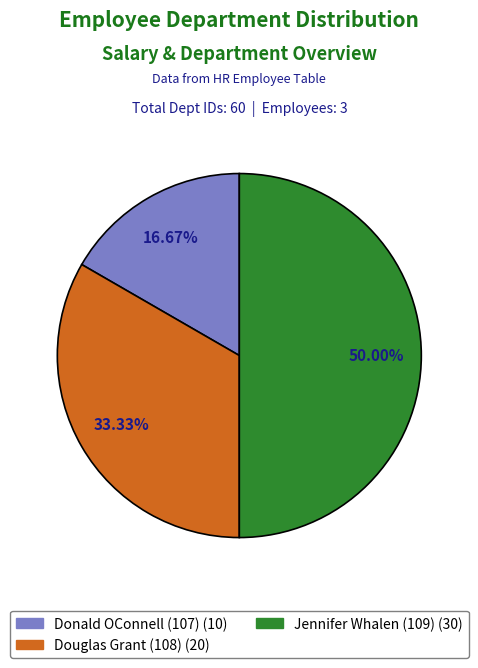

What percentage is the Donald OConnell (107) slice, to the nearest percent?

17%